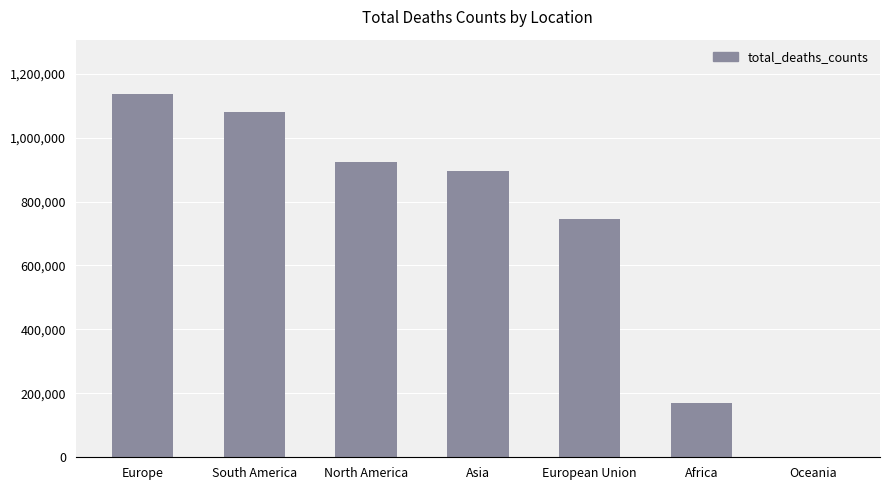

At which category does the chart reach its peak across all series?

Europe